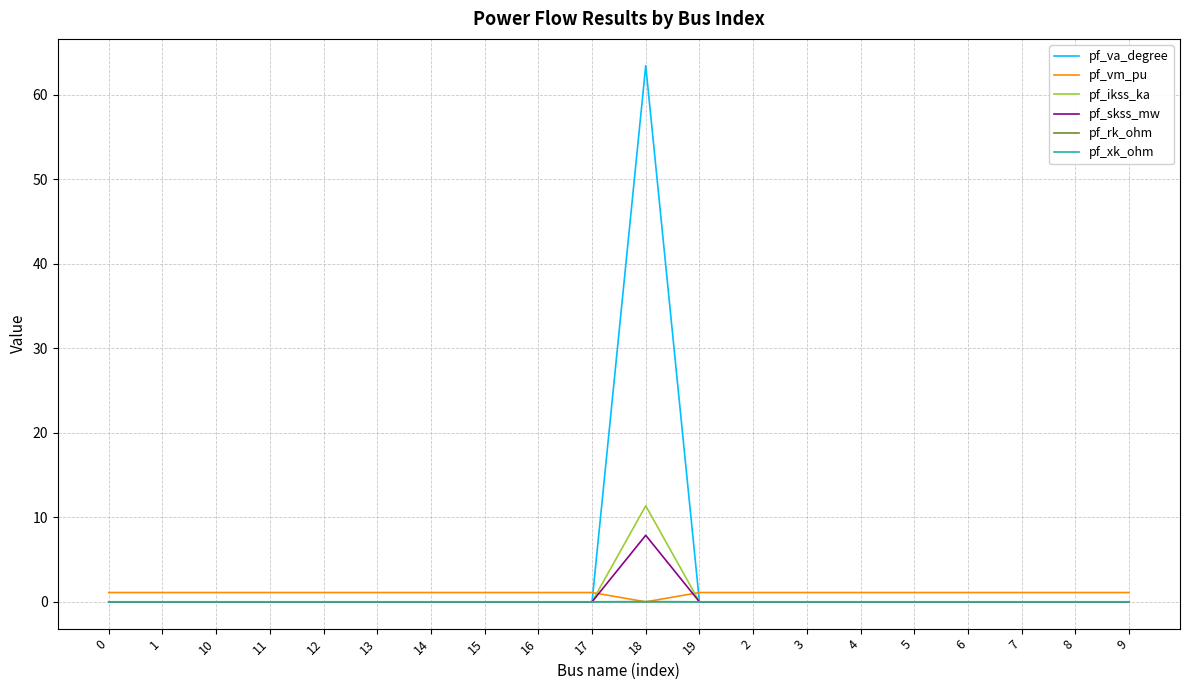

What is the greatest value displayed?

63.4